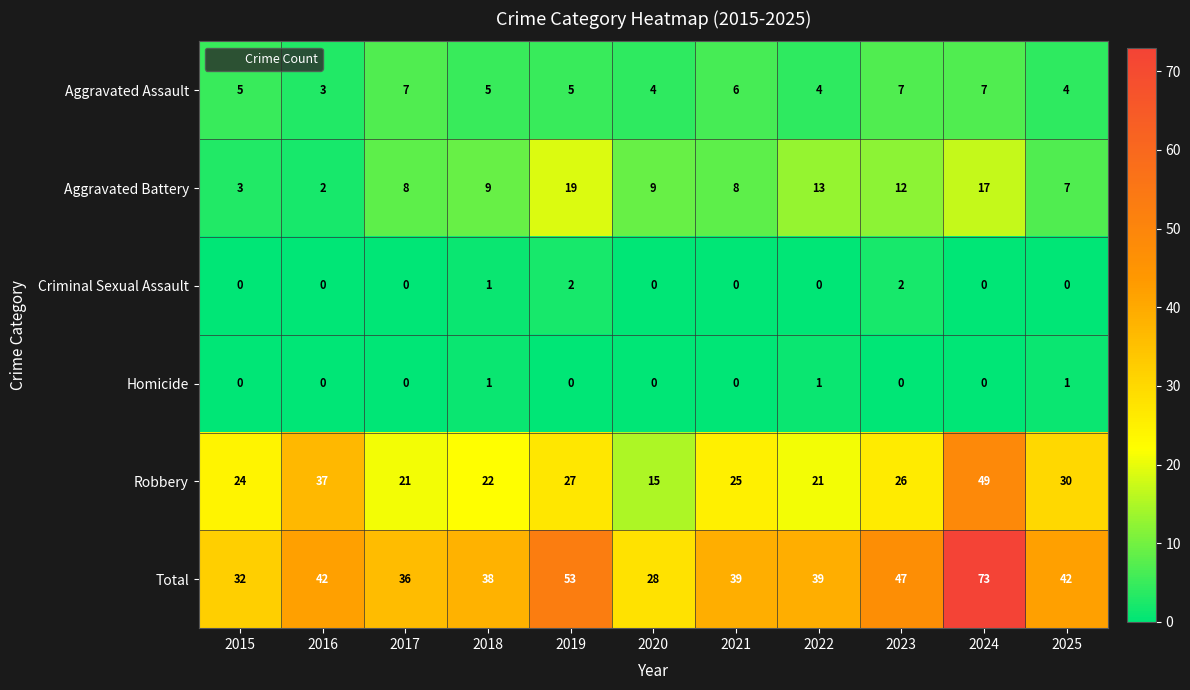

Count the number of categories in the chart.

11